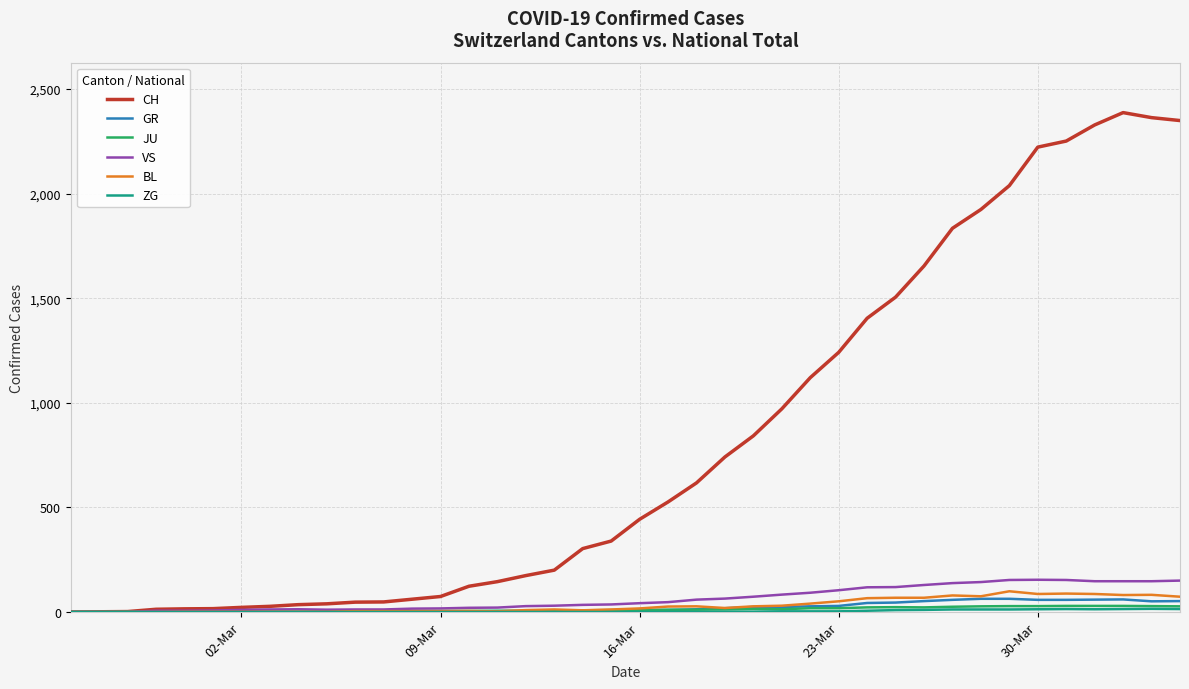

Does the chart display data point markers on the line(s)?

No